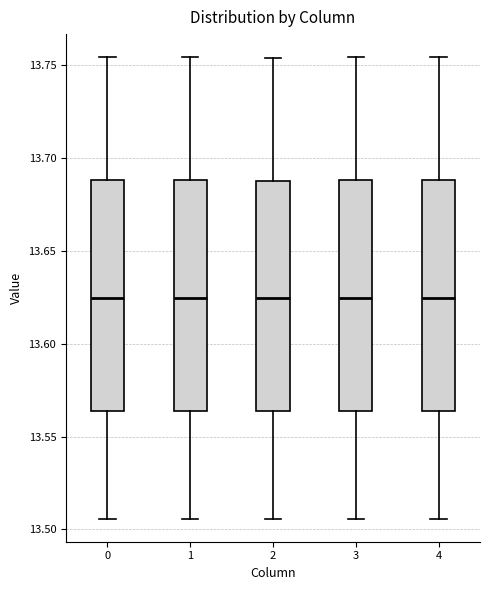

Reading left to right, transcribe this box plot: for each box, give where its median line is, the range the box spans, and where its two whiskers end, as read against the y-axis. The values are not printed on the chart, so give them approximately, as read against the axis.

0: median 13.625, box 13.565 to 13.690, whiskers 13.505 to 13.755
1: median 13.625, box 13.565 to 13.690, whiskers 13.505 to 13.755
2: median 13.625, box 13.565 to 13.690, whiskers 13.505 to 13.755
3: median 13.625, box 13.565 to 13.690, whiskers 13.505 to 13.755
4: median 13.625, box 13.565 to 13.690, whiskers 13.505 to 13.755